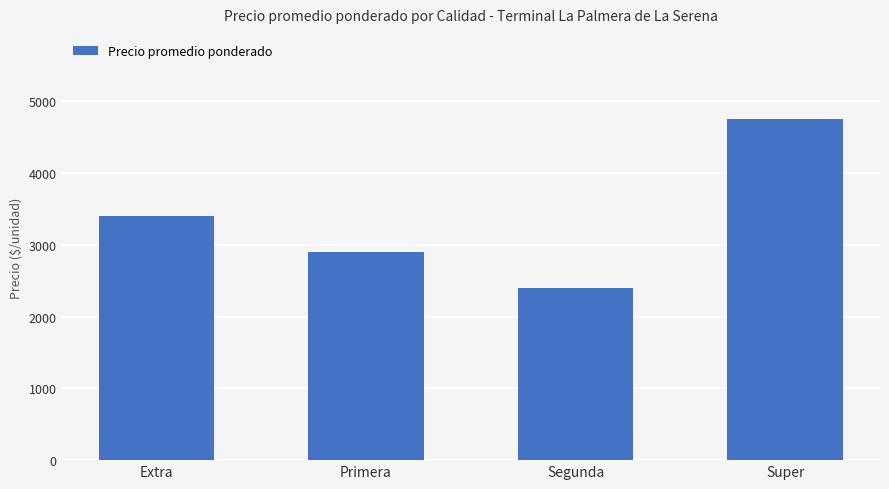

Count the number of data series in this chart.

1